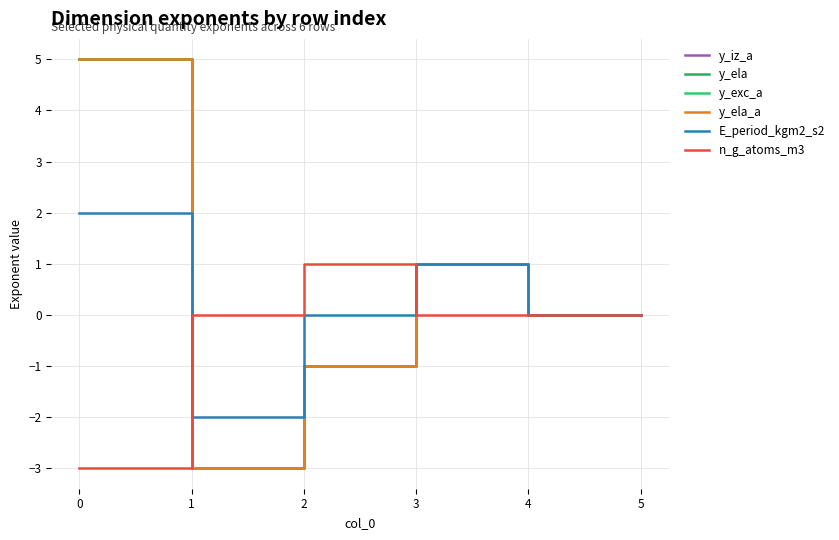

Does the chart have visible grid lines?

Yes